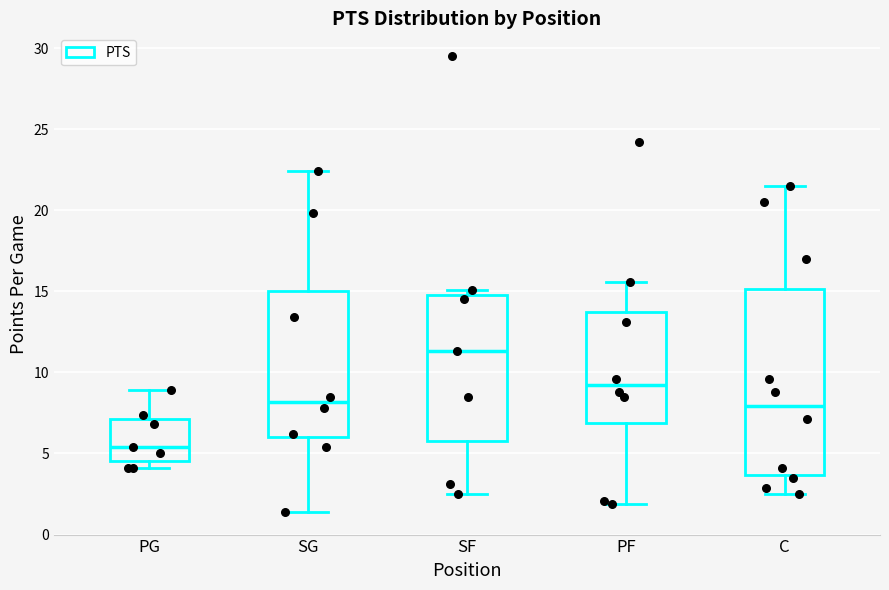

Which box is the tallest, from its lower edge to its upper edge?

C